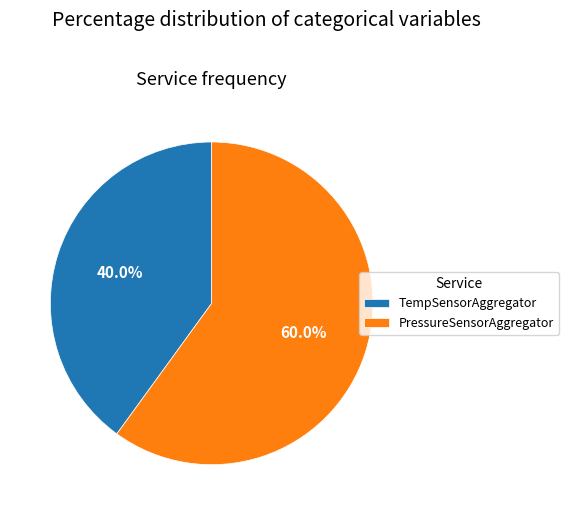

Which category has the biggest portion of the pie?

PressureSensorAggregator